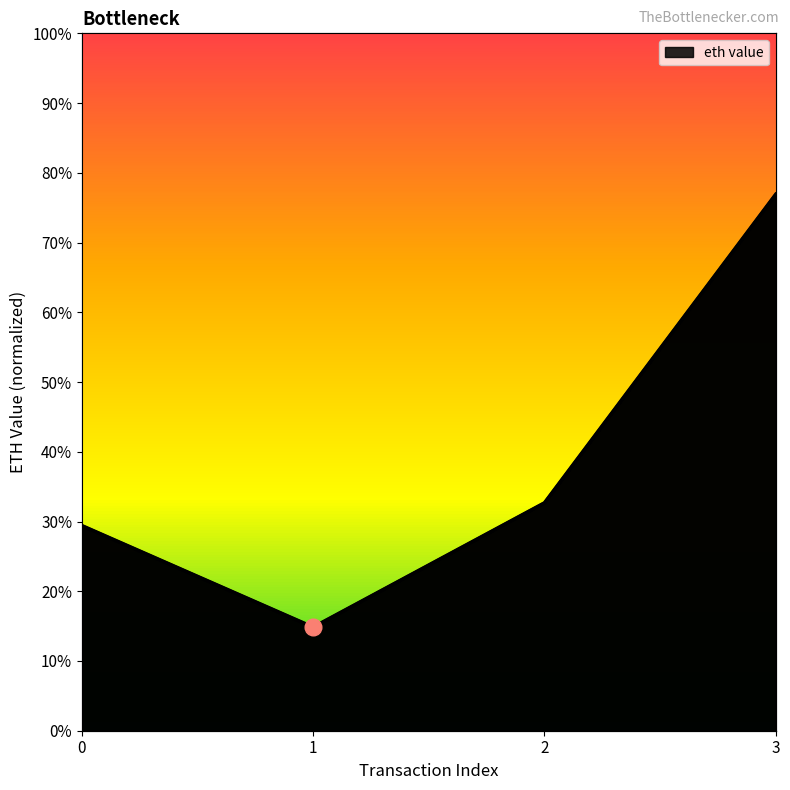

Reading right to left, what are all the values shown in this chart?

2.6	1.1	0.5	1.0